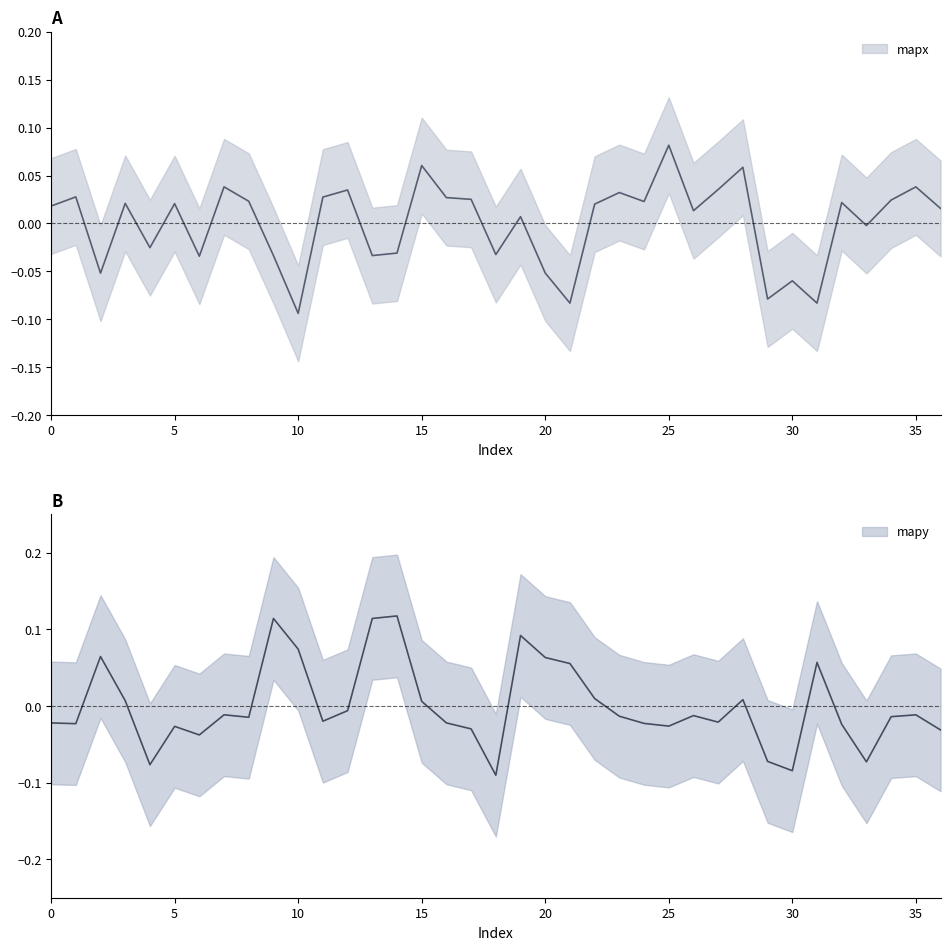

In mapx, how many points are higher than both neighbors (excluding endpoints)?

13